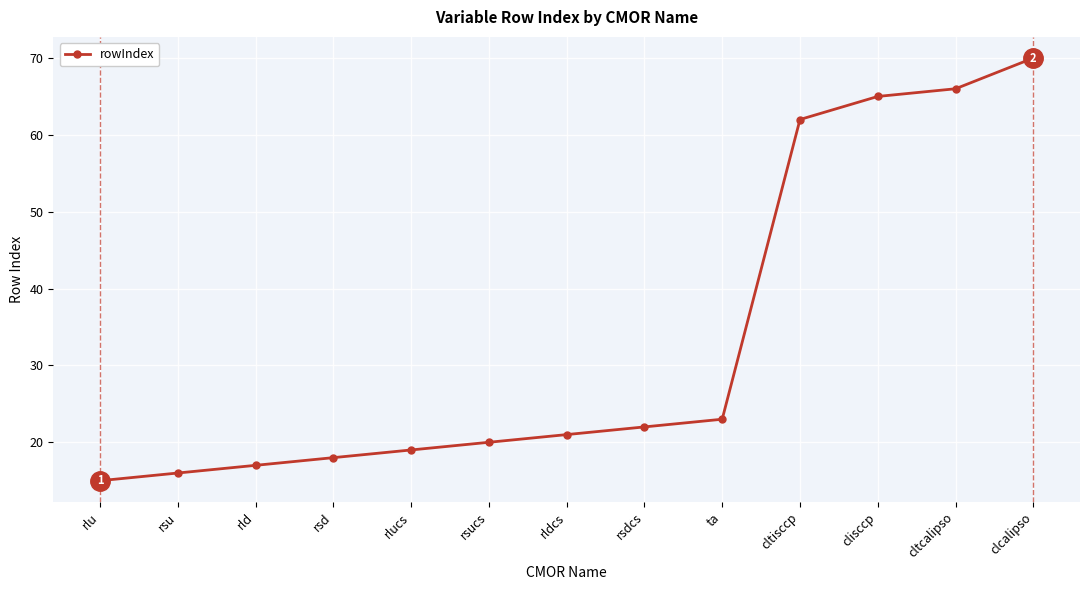

Which has a higher value, clisccp or ta?

clisccp